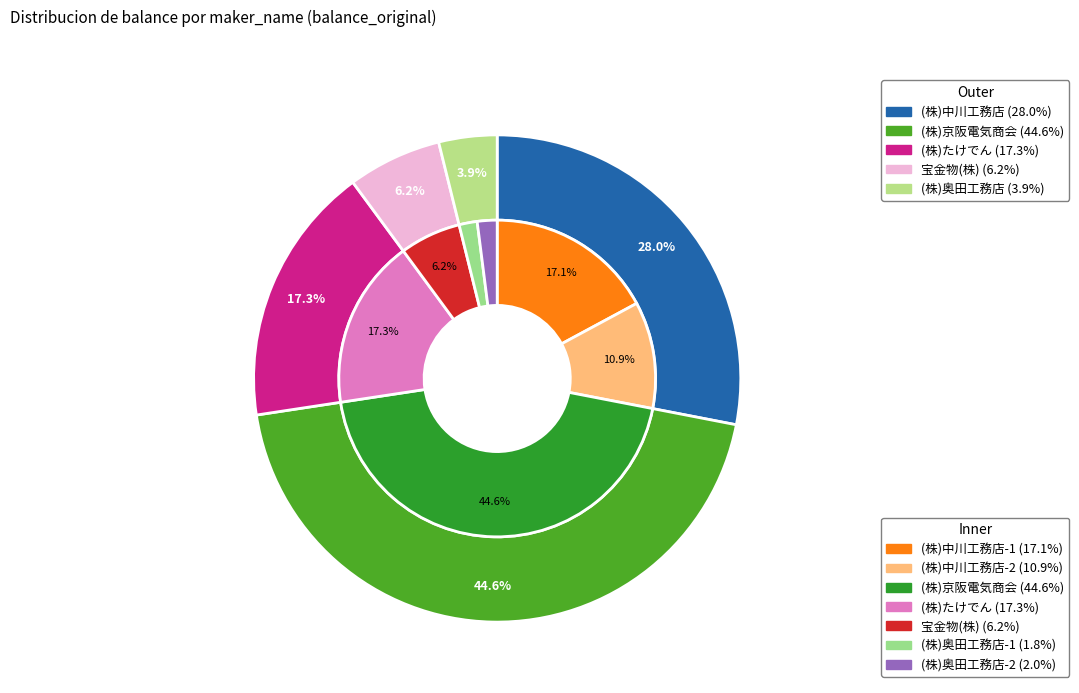

What percentage is the (株)奥田工務店-1 slice, to the nearest percent?

2%